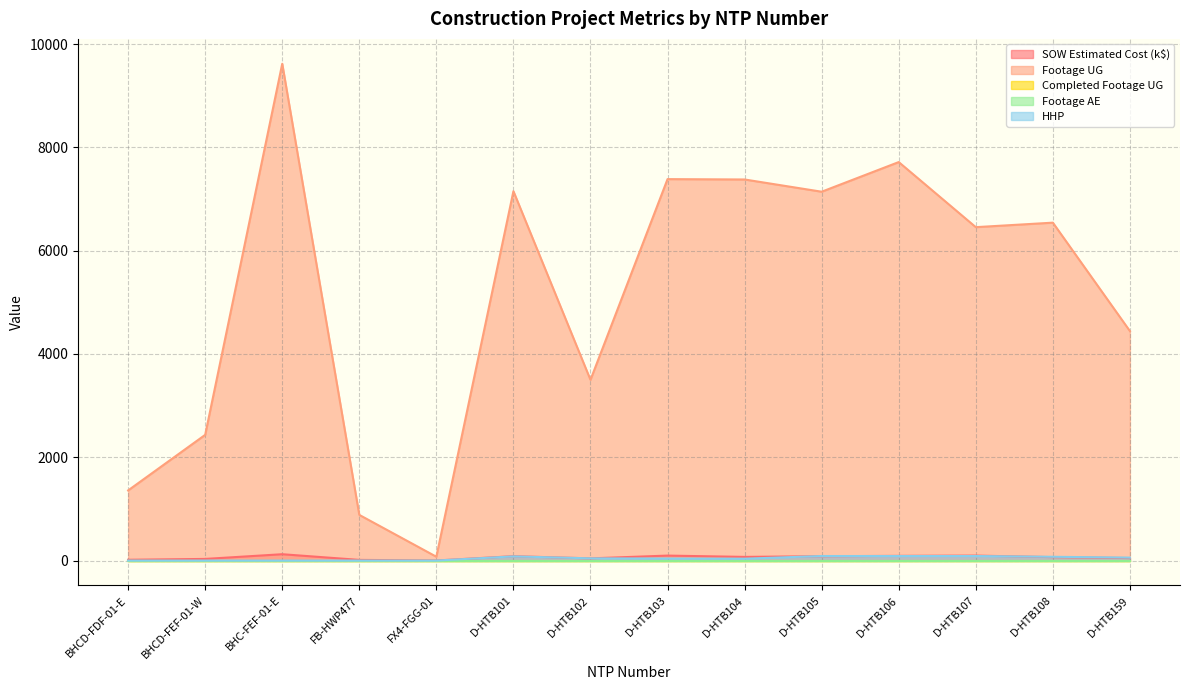

What is the total value across all series at D-HTB159?

4548.6